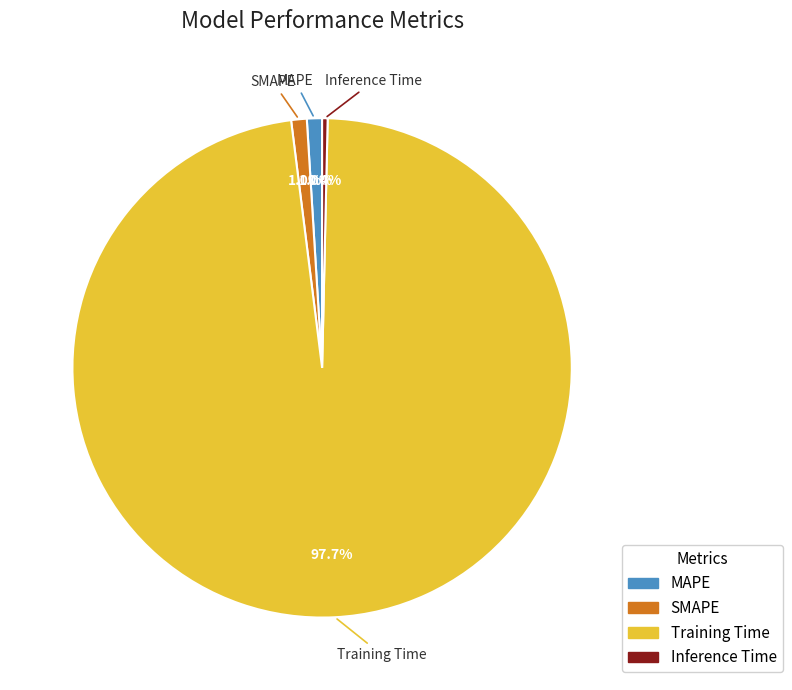

Which slice represents more than half of the pie?

Training Time